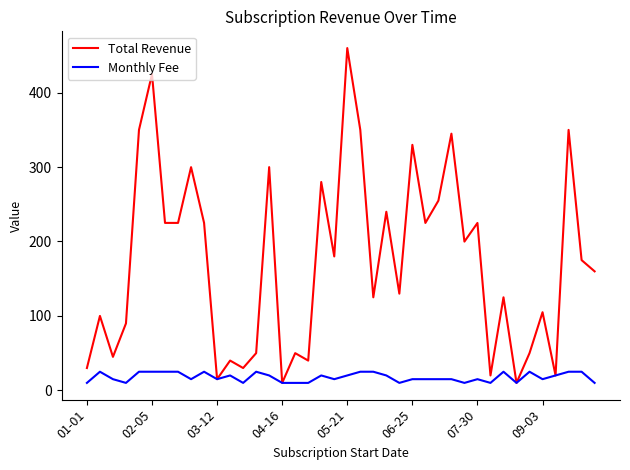

True or false: Total Revenue has more than 2 points higher than both neighbors.

True